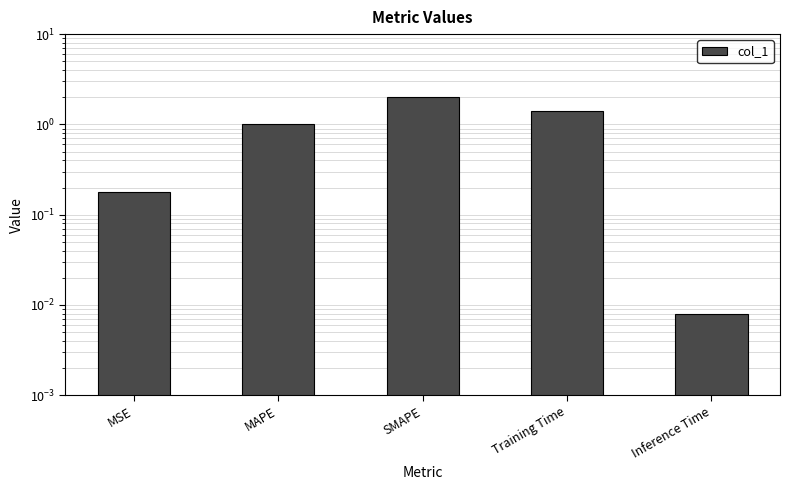

Which has a higher value, MSE or SMAPE?

SMAPE